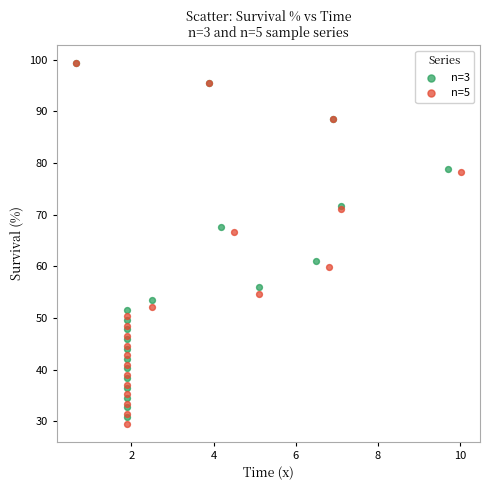

Which series has the widest spread of Y values?

n=5